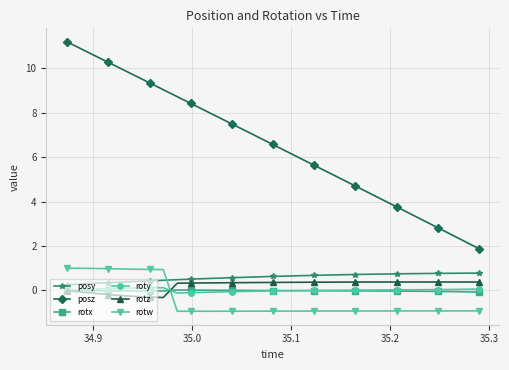

Which series has the largest total across all categories?

posz